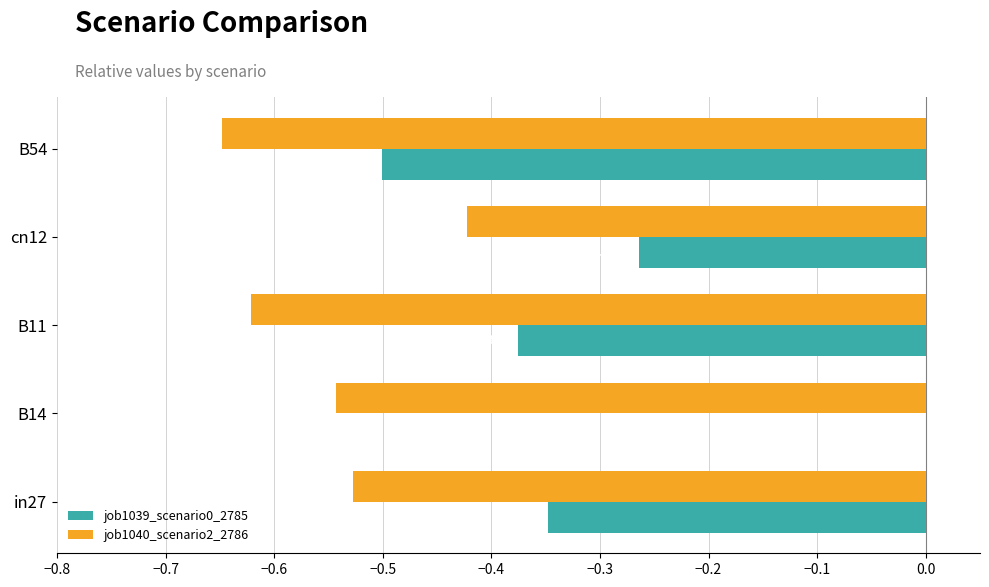

Between B11 and cn12, which series saw the biggest shift?

job1040_scenario2_2786